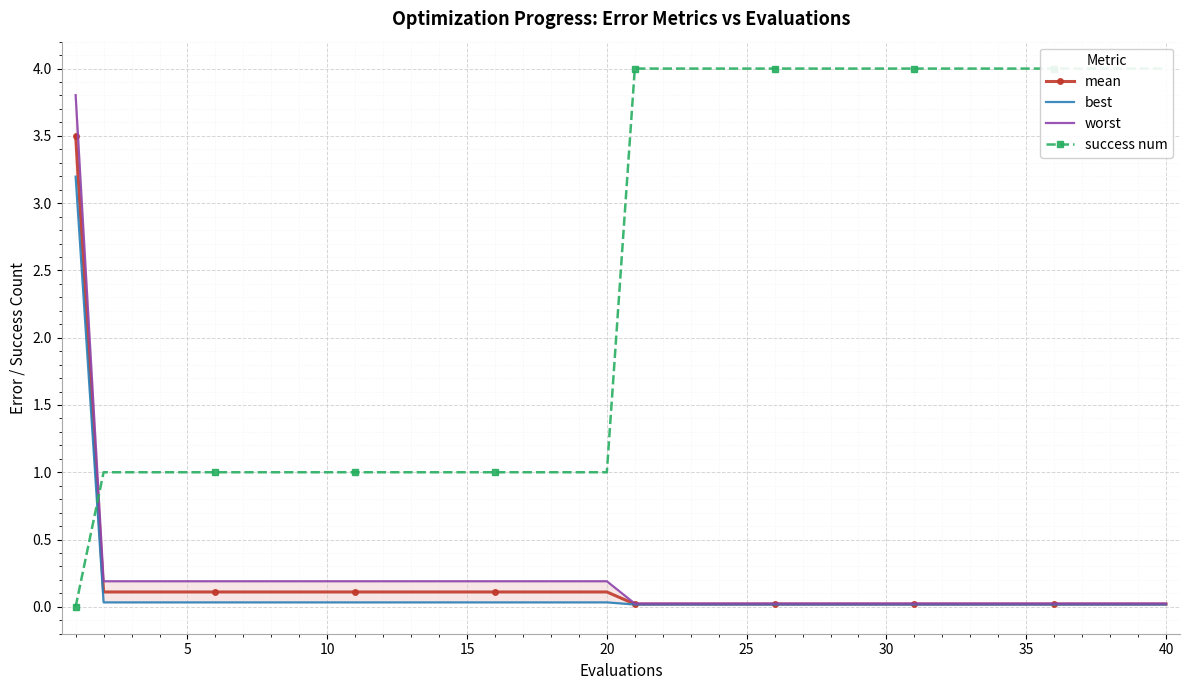

True or false: mean has a value of 0.1 at 20.

True